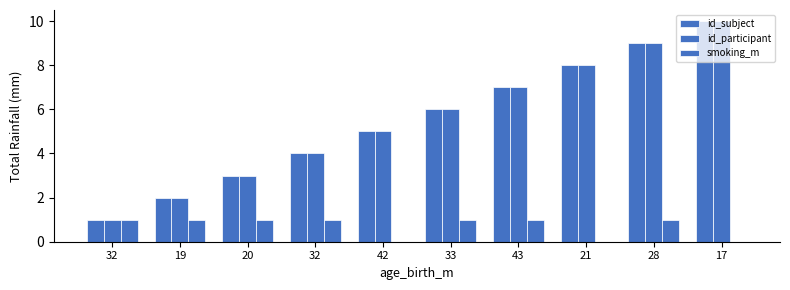

At 32, list the series in order from smallest to largest.

id_subject, id_participant, smoking_m